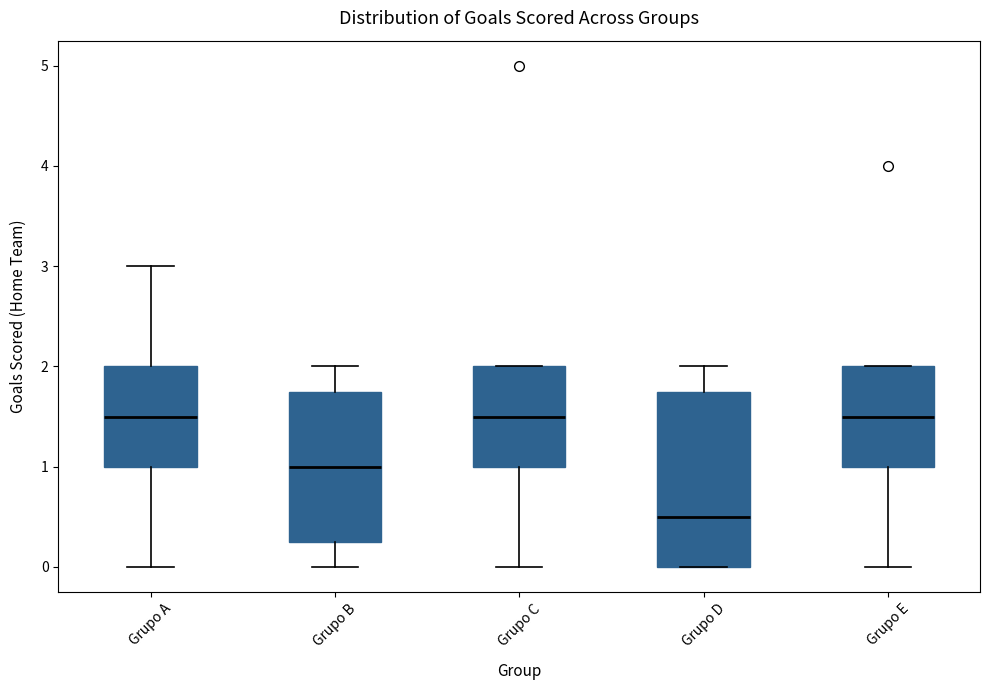

Which box is the tallest, from its lower edge to its upper edge?

Grupo D